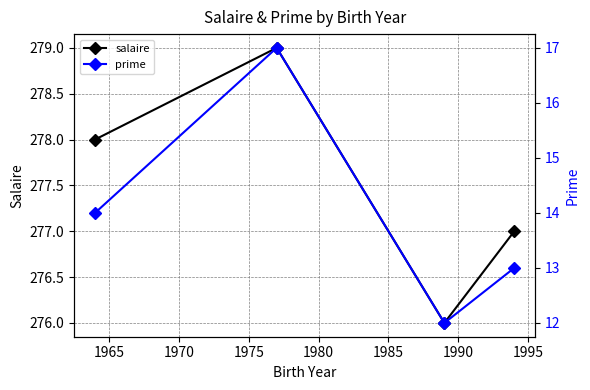

What is the highest value of the salaire series?

279